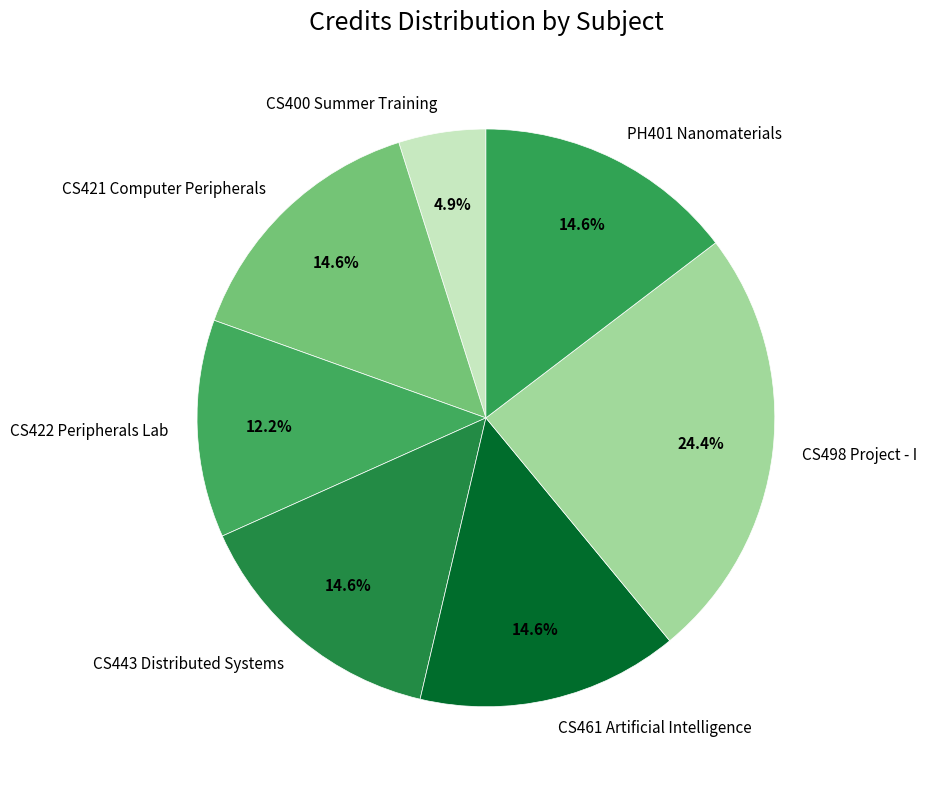

How many segments does this pie chart have?

7